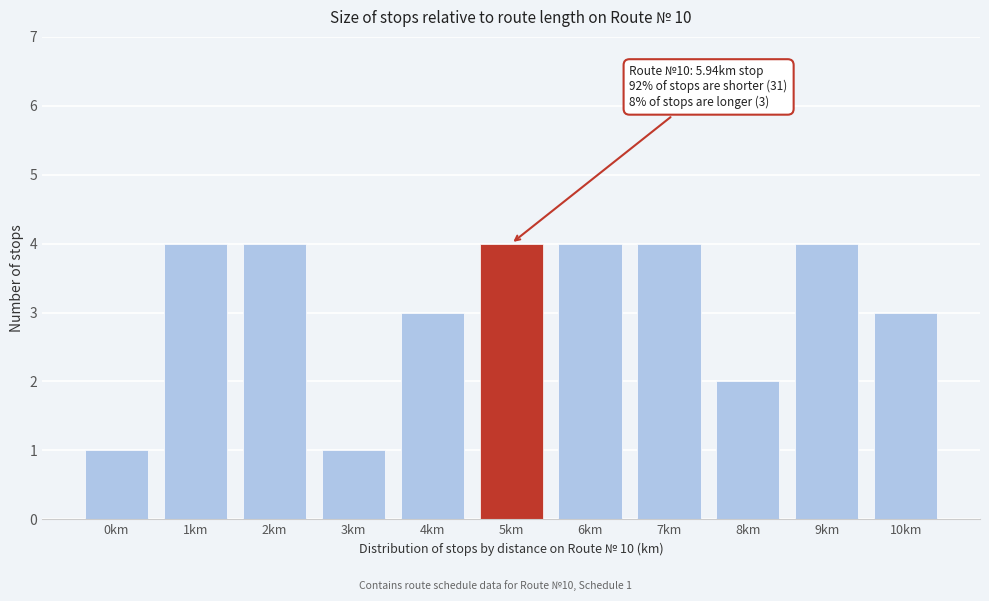

Reading left to right, list all the values displayed in this chart.

0km=1	1km=4	2km=4	3km=1	4km=3	5km=4	6km=4	7km=4	8km=2	9km=4	10km=3